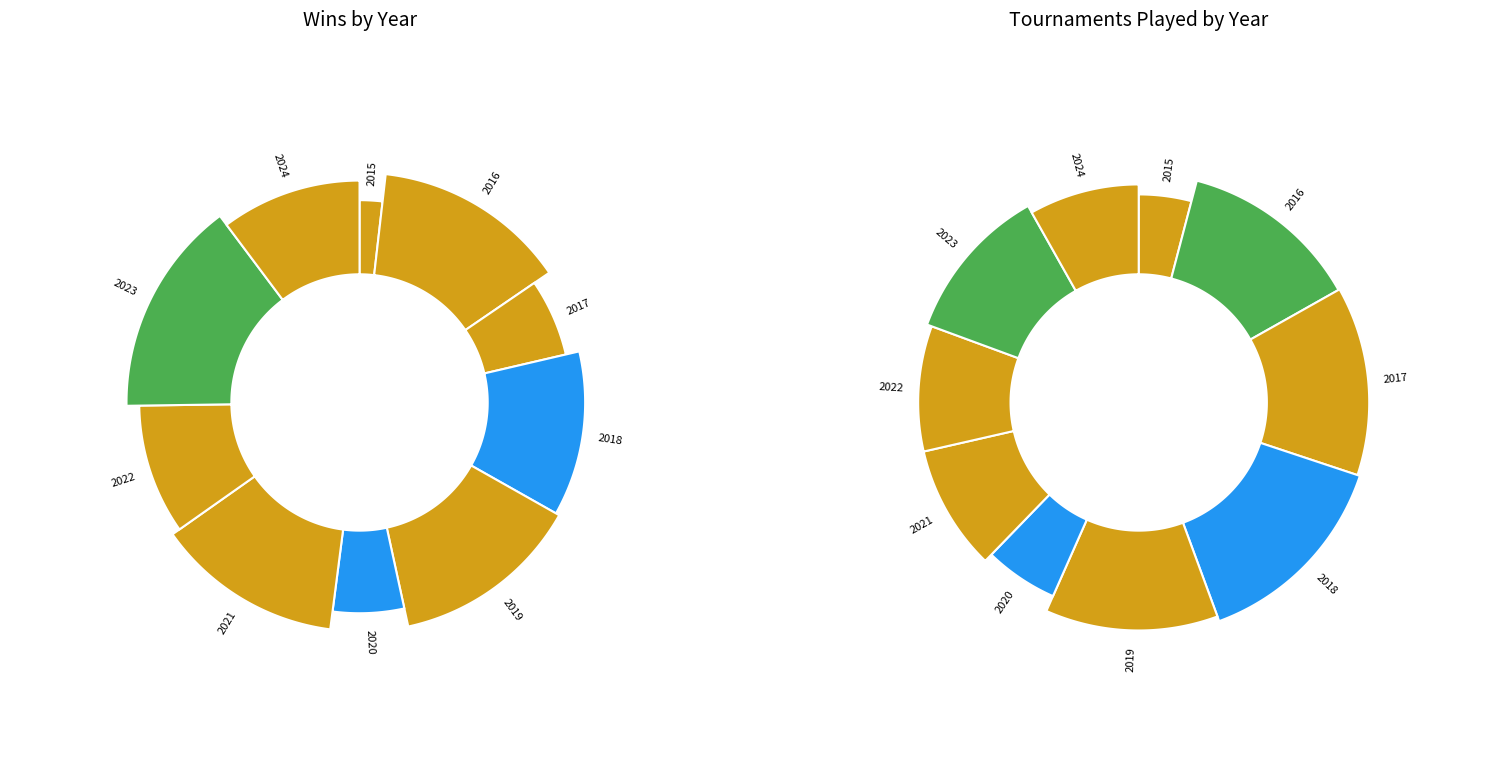

What is the smallest slice in the pie chart?

2015